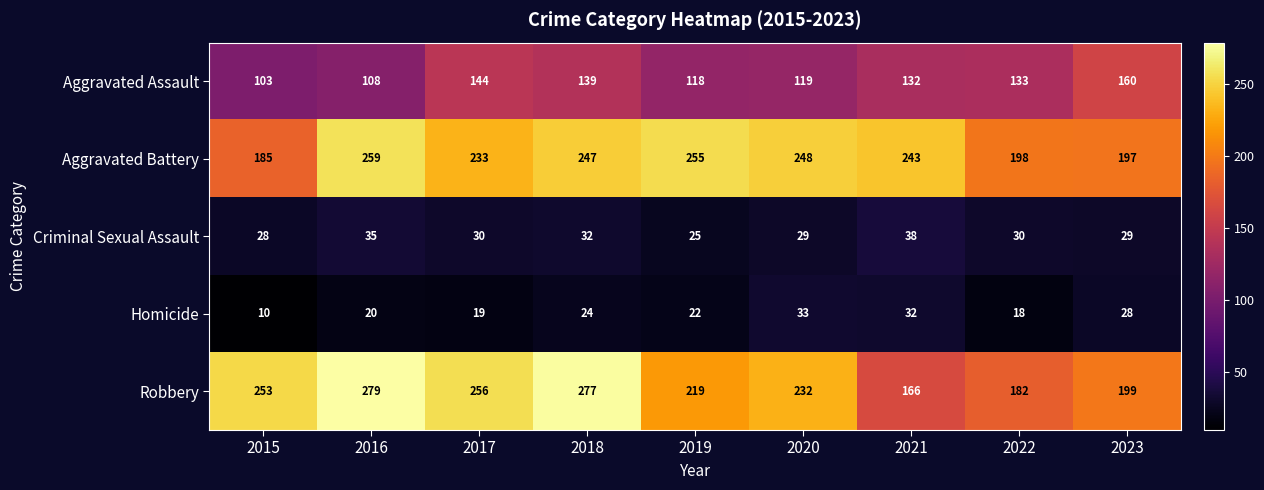

At 2021, list the series in order from smallest to largest.

Homicide, Criminal Sexual Assault, Aggravated Assault, Robbery, Aggravated Battery